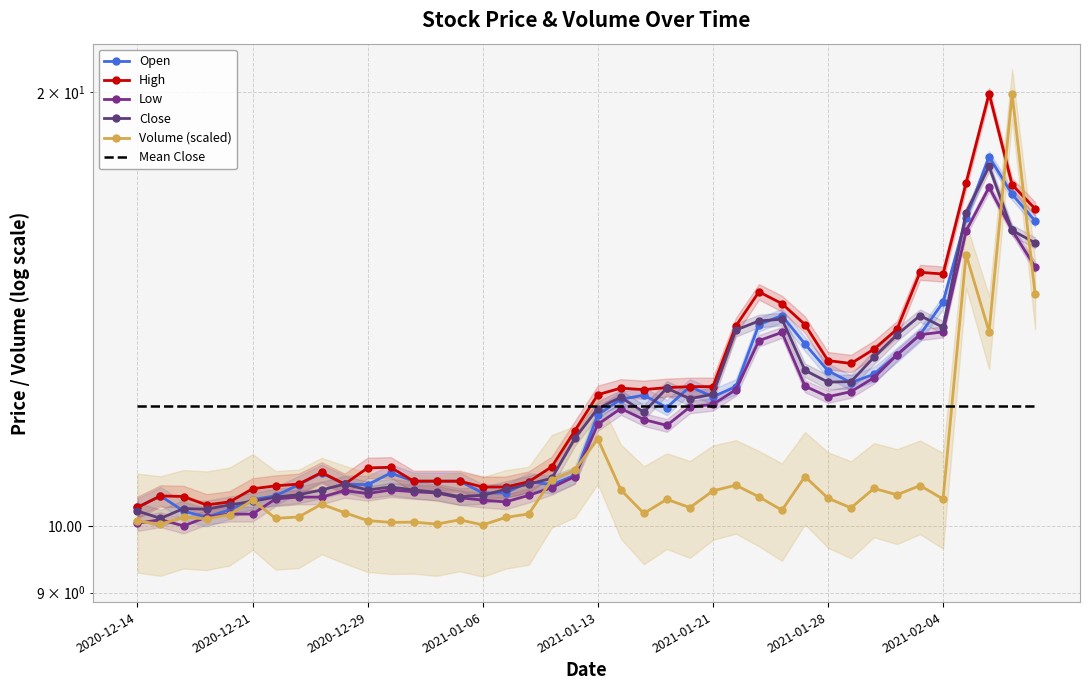

What is the approximate value of Volume (scaled) at 17?

10.2